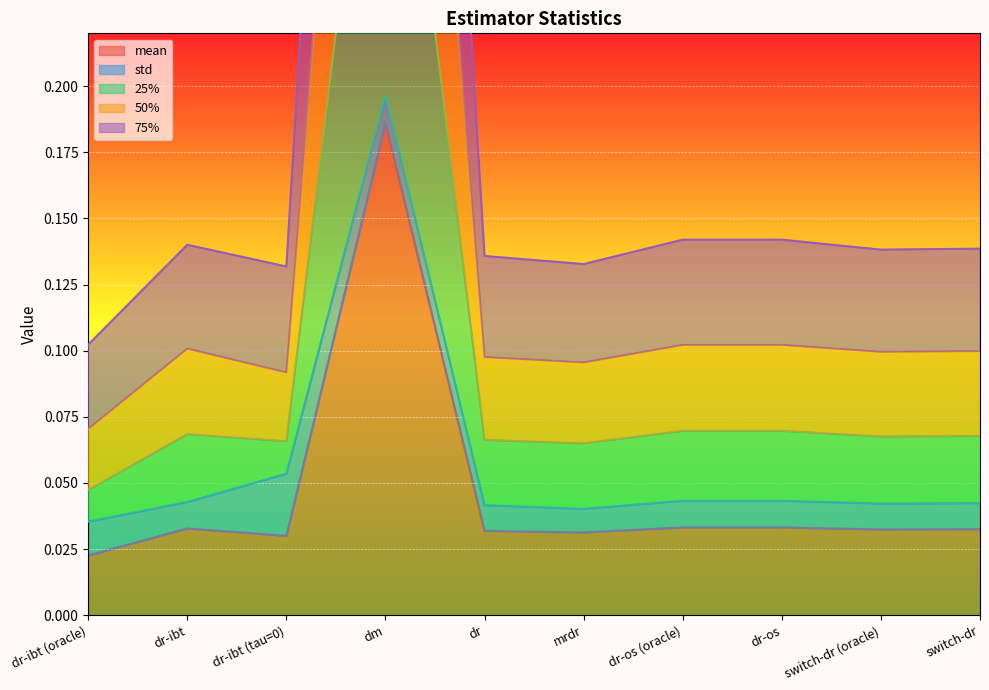

At which category does 50% reach its first local valley?

dr-ibt (tau=0)